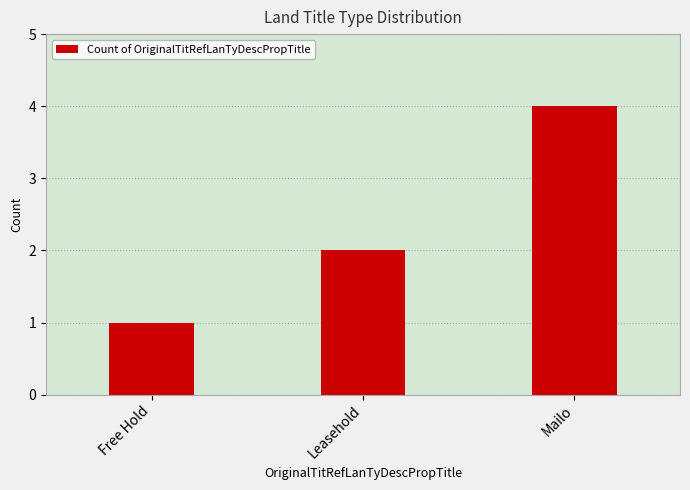

List the labels in order of value, smallest first.

Free Hold, Leasehold, Mailo